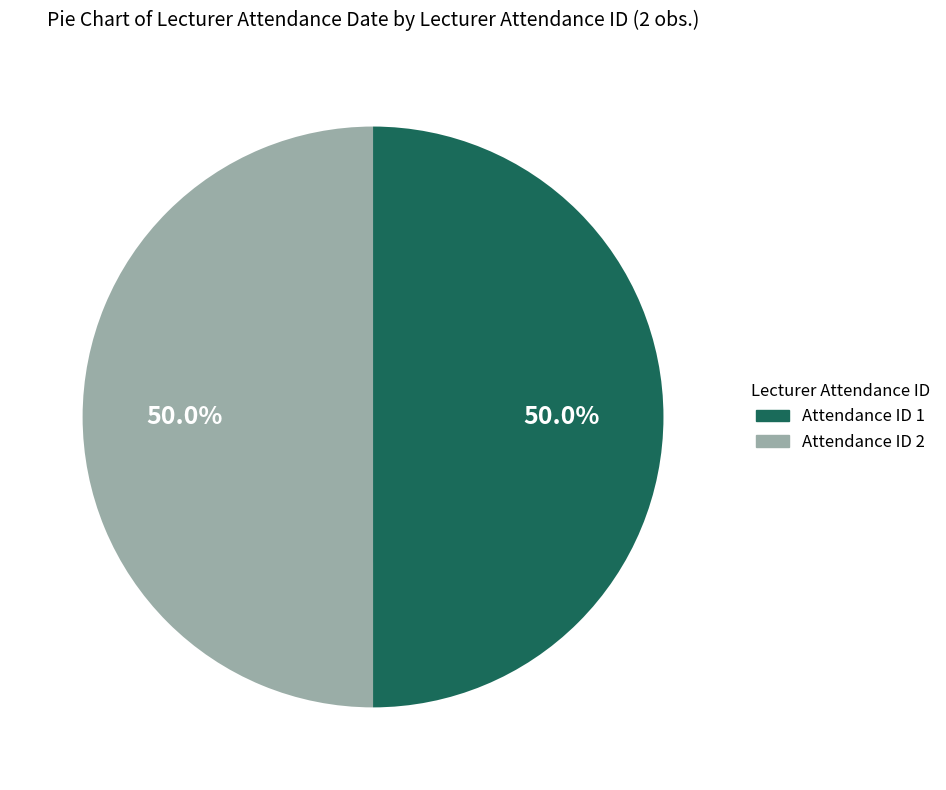

What is the total percentage of Attendance ID 2 and Attendance ID 1?

100.0%